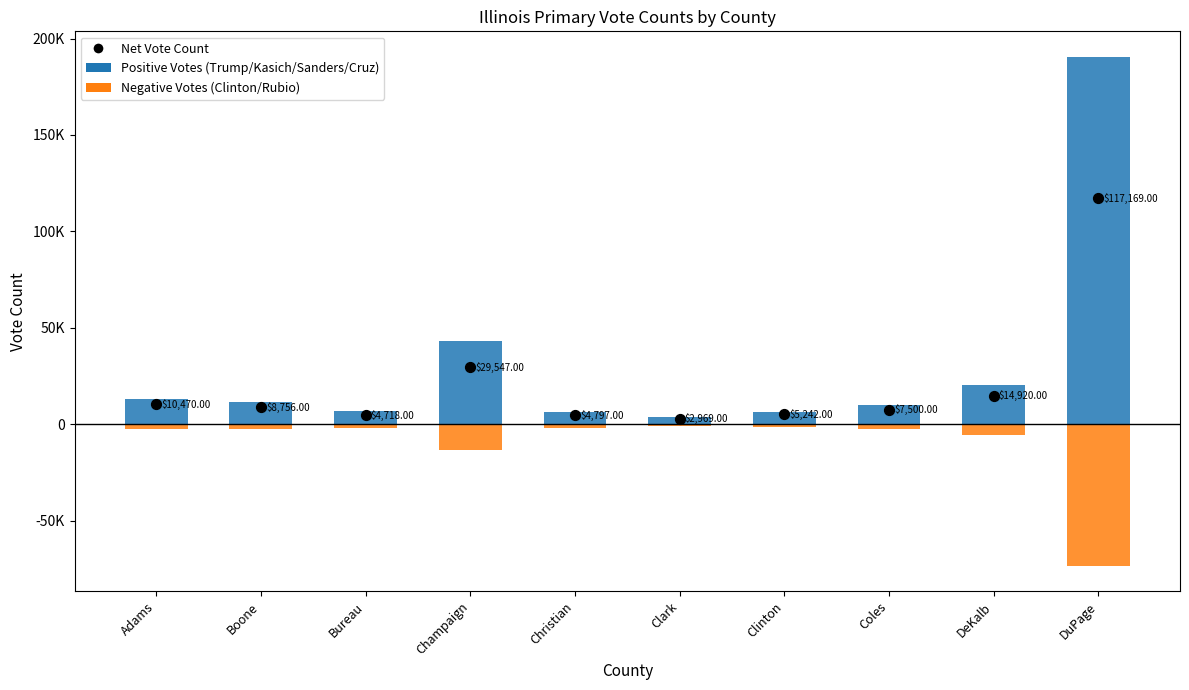

Is the value of Sanders_Bernie at DuPage greater than the value of Clinton_Hillary at Coles?

Yes